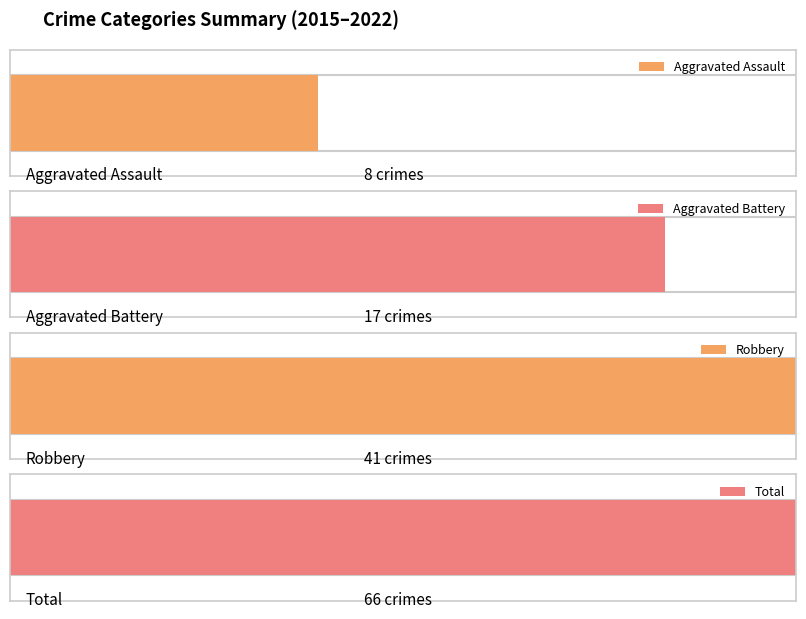

Reading left to right, what are all the values shown in this chart?

Aggravated Assault: 2015=1	2016=1	2017=0	2018=1	2019=1	2020=2	2021=2	2022=0
Aggravated Battery: 2015=3	2016=0	2017=1	2018=6	2019=3	2020=1	2021=1	2022=2
Robbery: 2015=13	2016=8	2017=5	2018=5	2019=3	2020=2	2021=3	2022=2
Total: 2015=17	2016=9	2017=6	2018=11	2019=7	2020=4	2021=6	2022=6